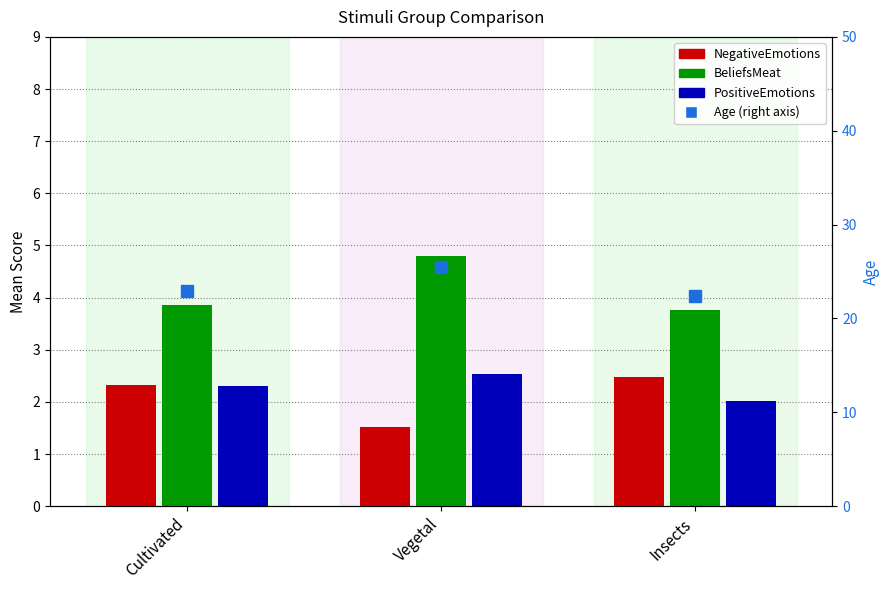

The PositiveEmotions series shows 3.7 at Vegetal. True or false?

False